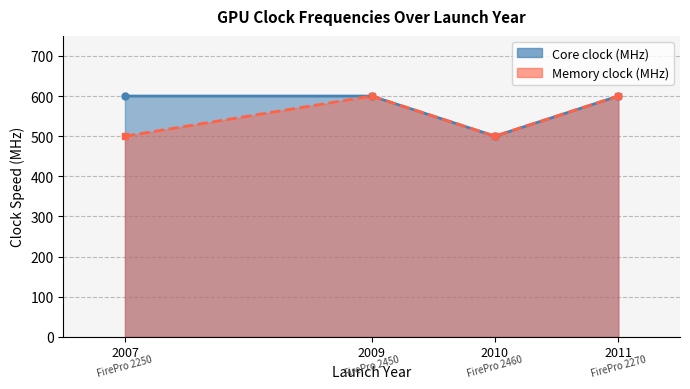

What is the smallest value displayed?

500